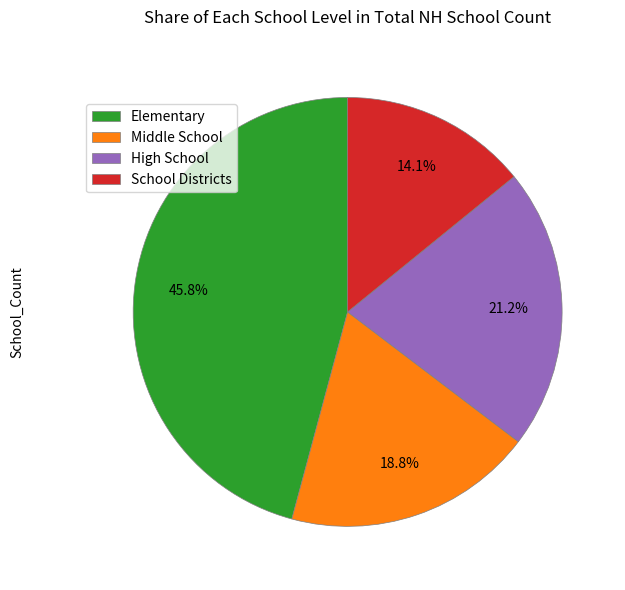

How much of the chart is everything except Middle School?

81.2%